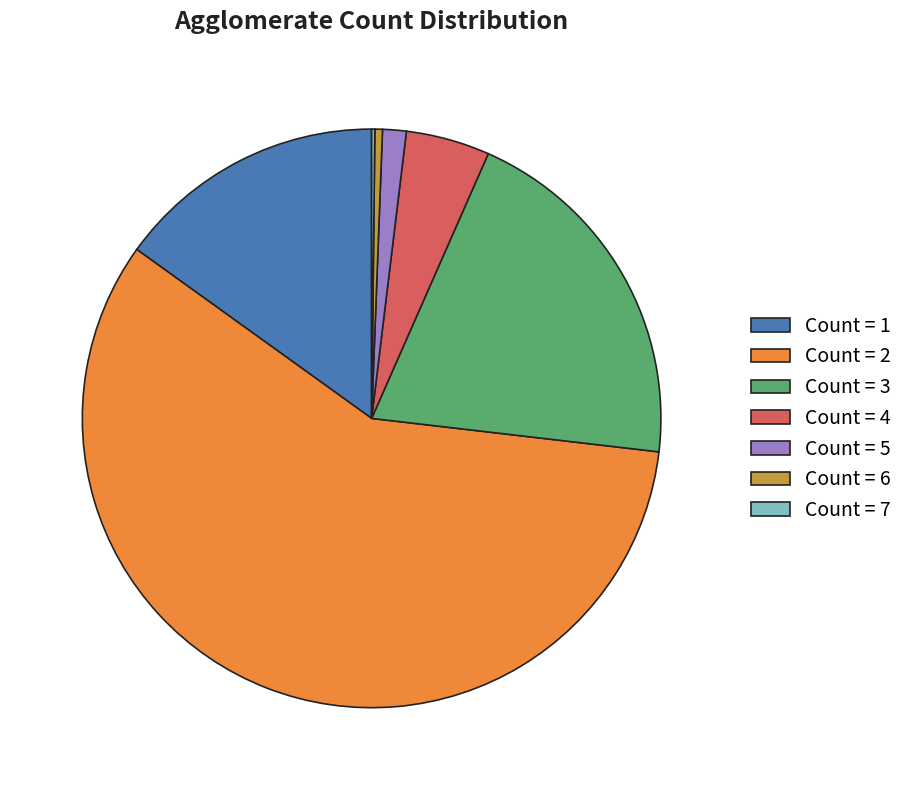

True or false: Count = 5 accounts for 7% of the total.

False